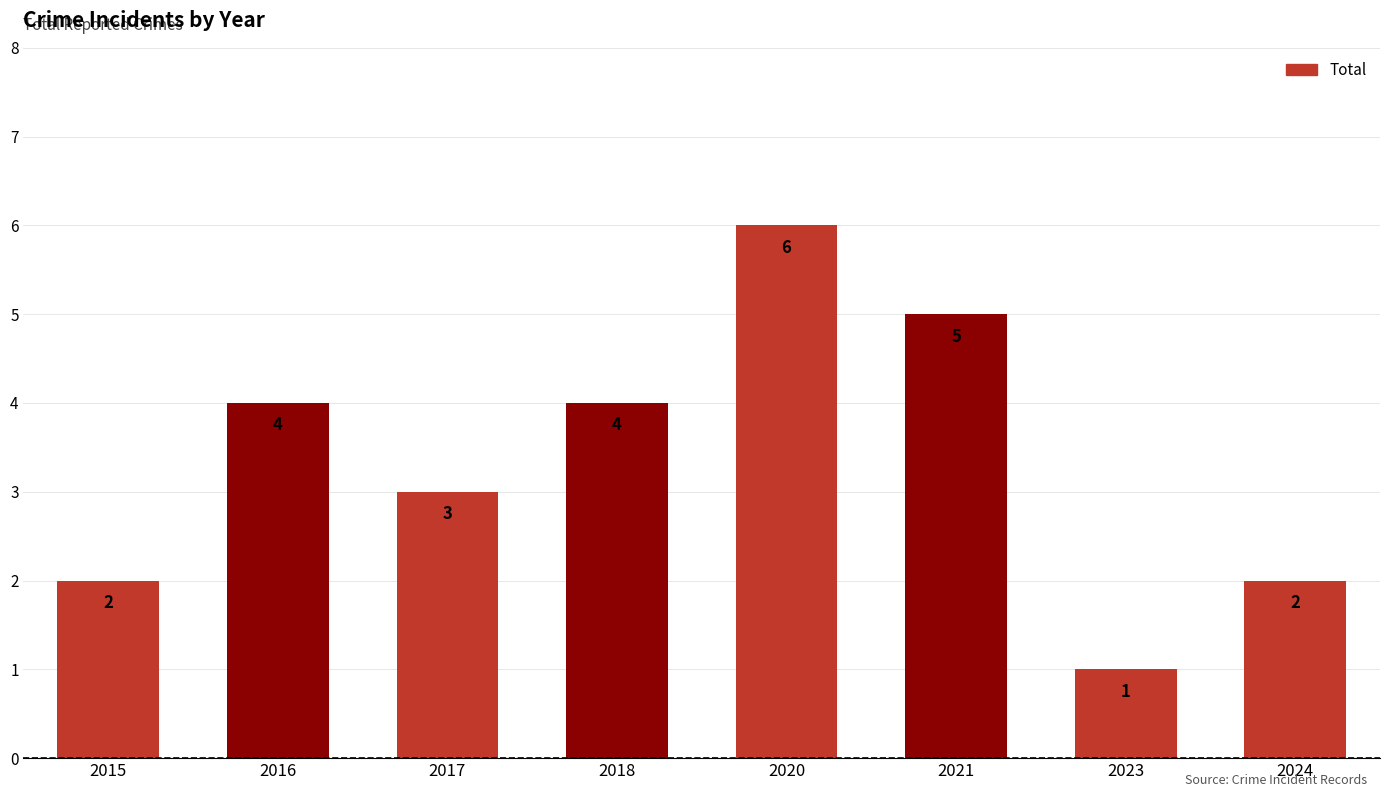

What is the average value?

3